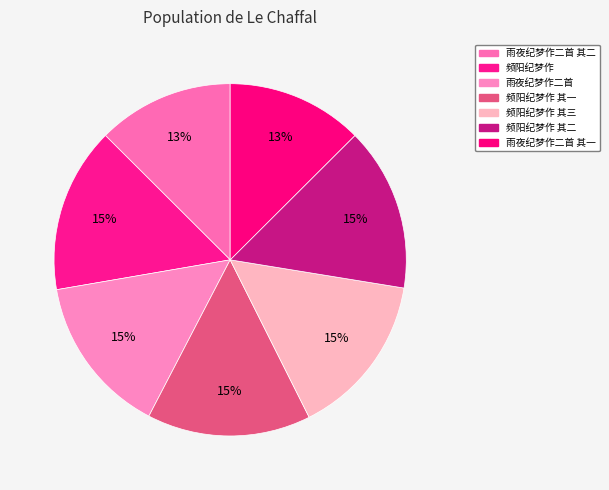

Between 频阳纪梦作 其三 and 频阳纪梦作 其一, which is larger?

频阳纪梦作 其三